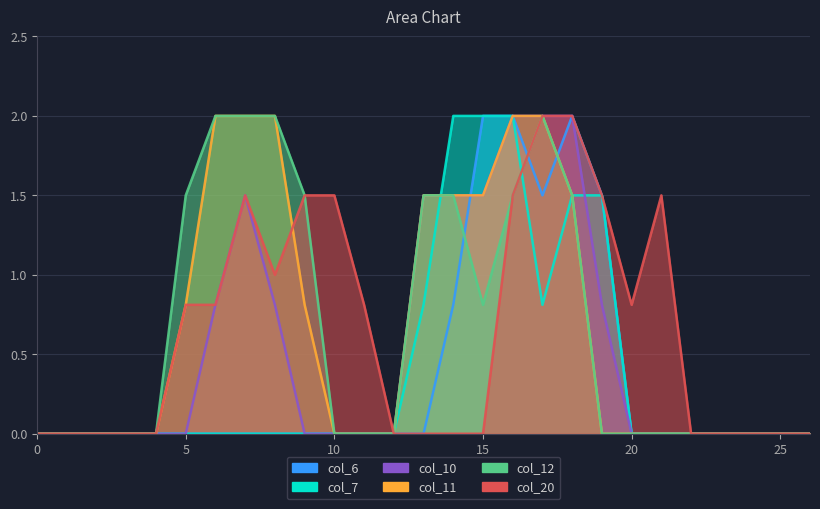

How many lines are shown in the chart?

6